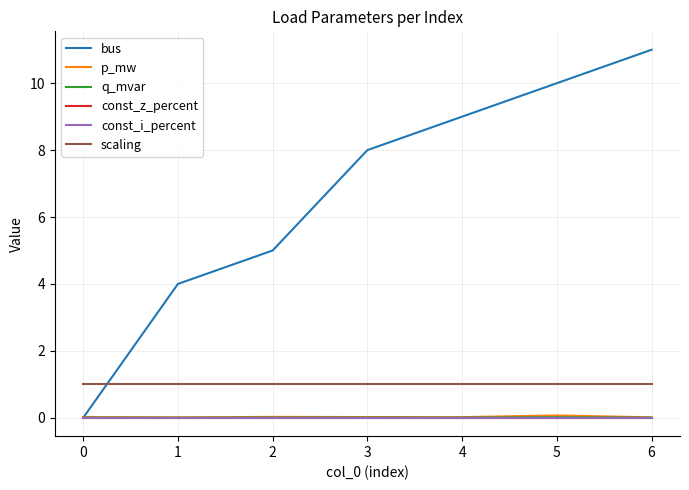

Does the chart display data point markers on the line(s)?

No